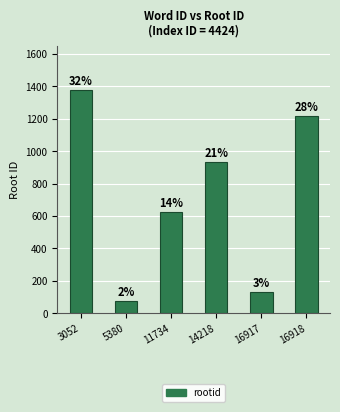

What is the maximum value shown in the chart?

1376